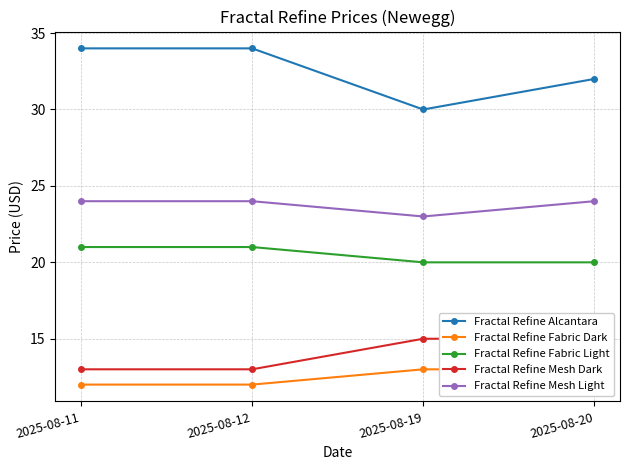

True or false: Fractal Refine Mesh Dark has more than 2 interior local peaks.

False